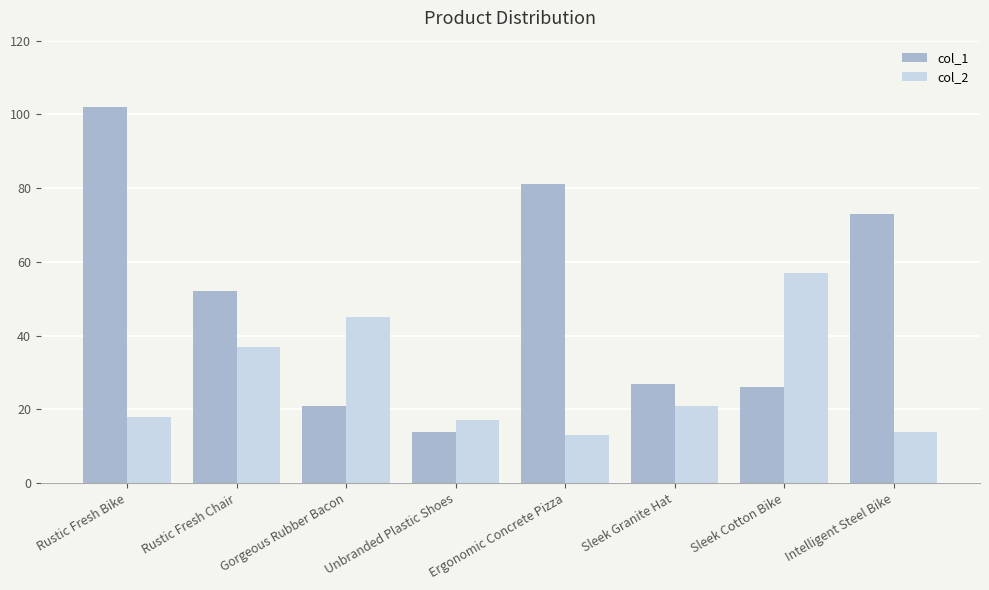

Does the chart contain any negative values?

No